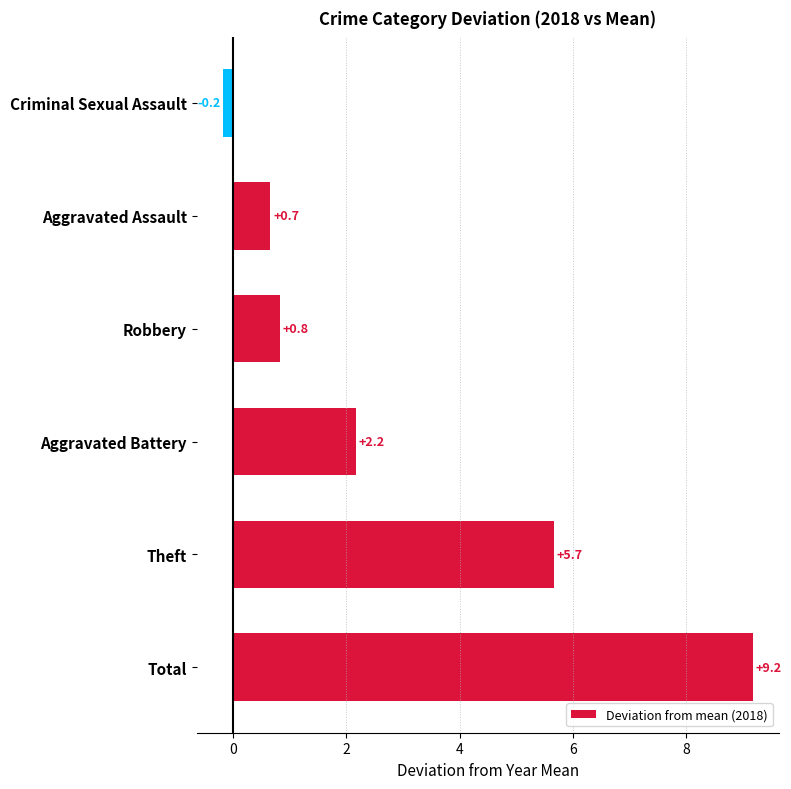

What is the difference between the maximum and minimum values?

9.3